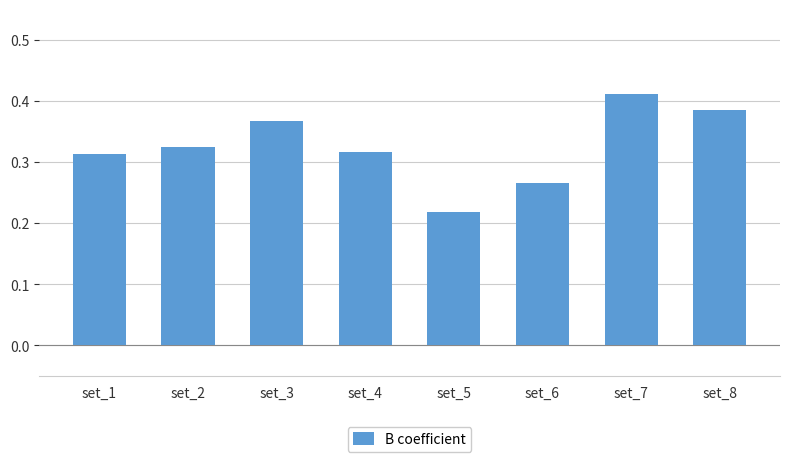

The chart shows a value of 0.1 at set_6. True or false?

False